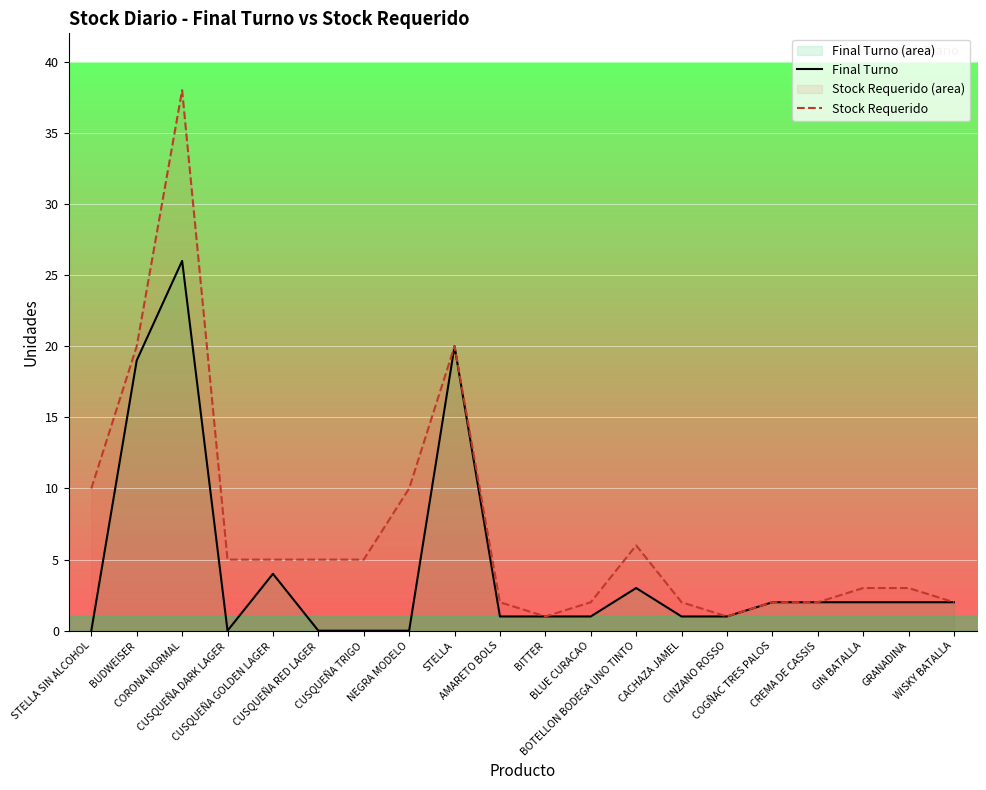

Rank the series by their average value, from highest to lowest.

Stock Requerido, Final Turno